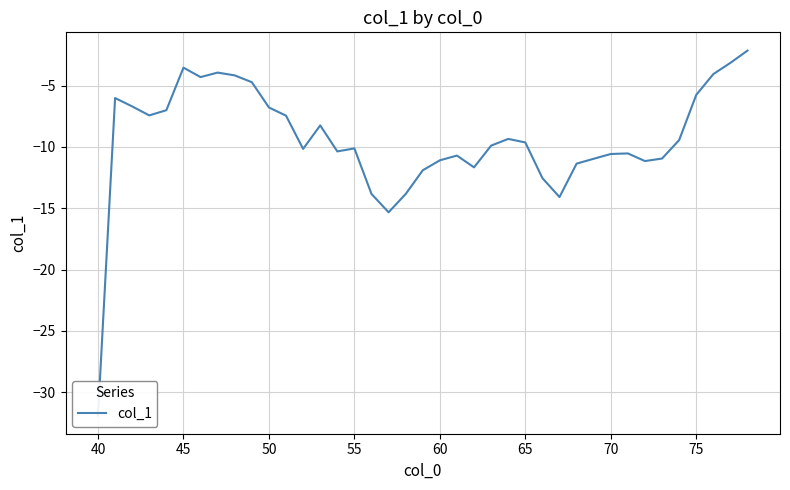

How many data points are above -9?

16